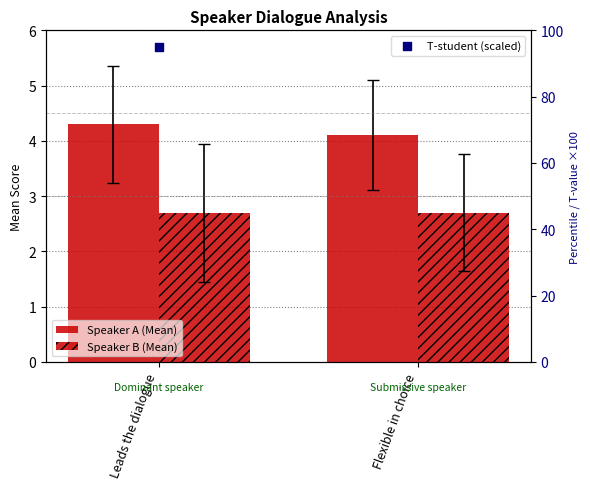

Which series has the widest spread of Y values?

T-student (scaled)